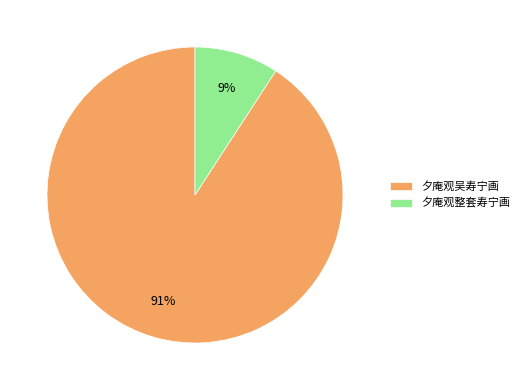

Which slice is the smallest?

夕庵观整套寿宁画